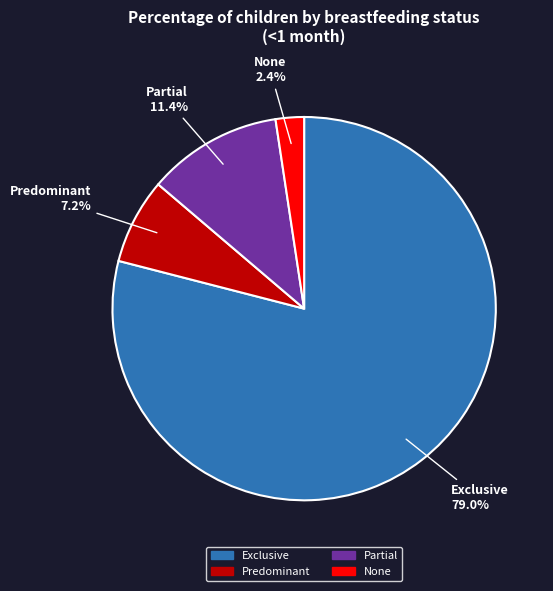

Is it true that Exclusive is 73% of the pie?

False